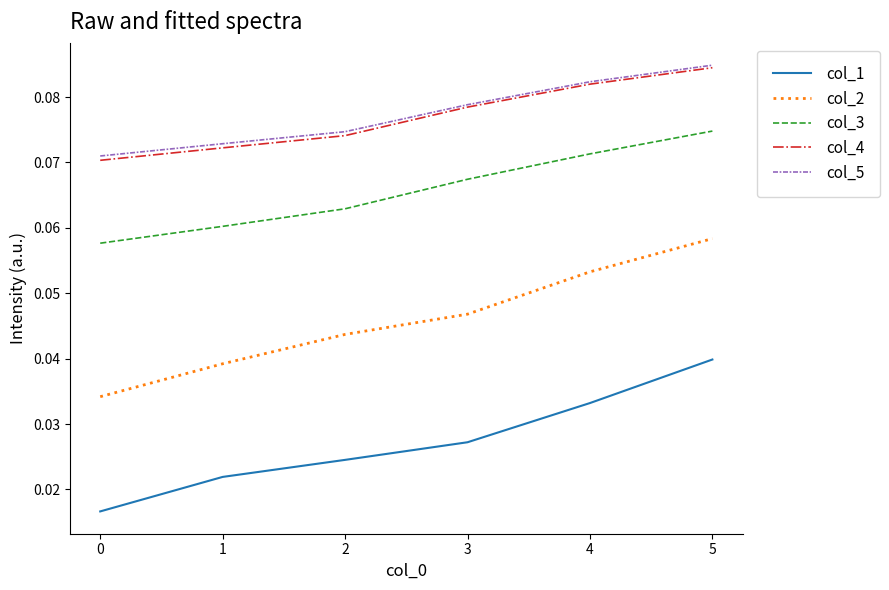

Is it true that col_4 equals 0.0 at 2?

False